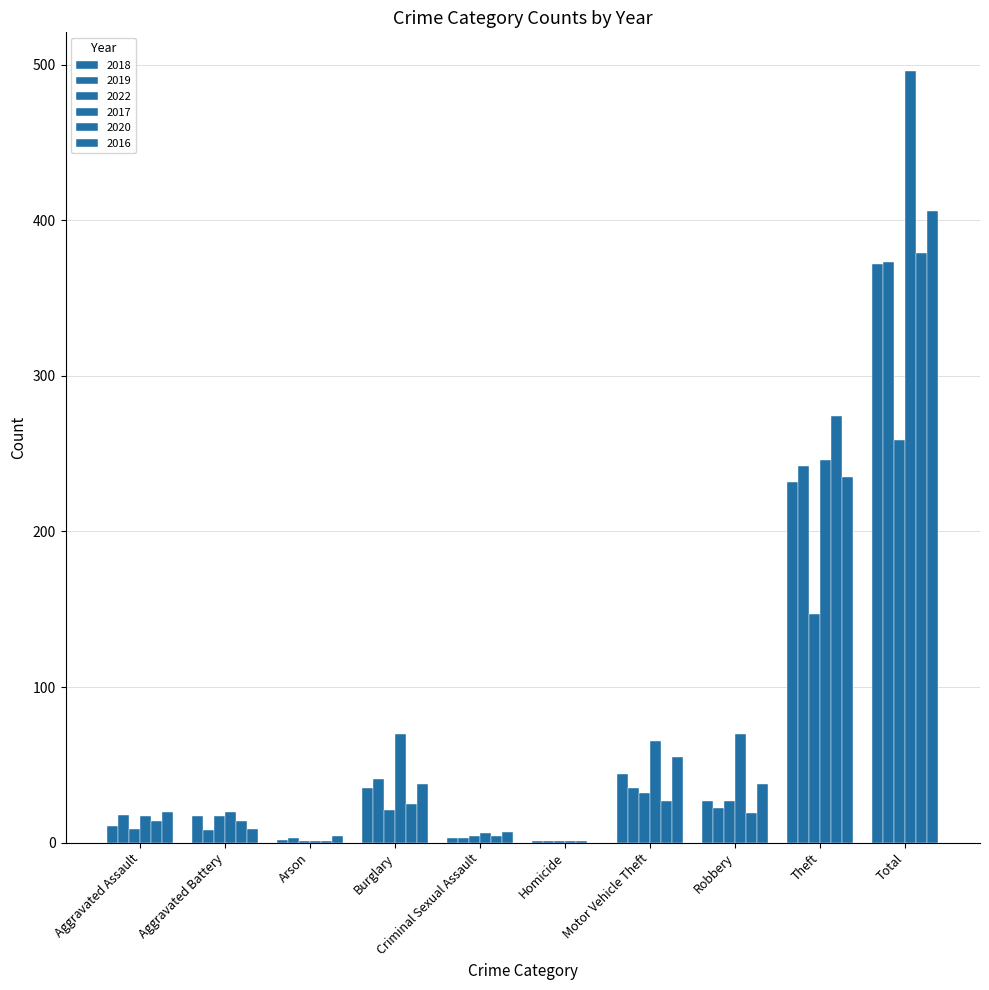

The 2017 series shows 1 at Homicide. True or false?

True